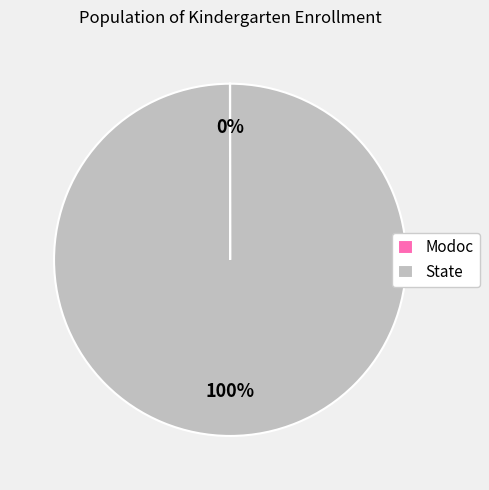

What is the largest slice in the pie chart?

State